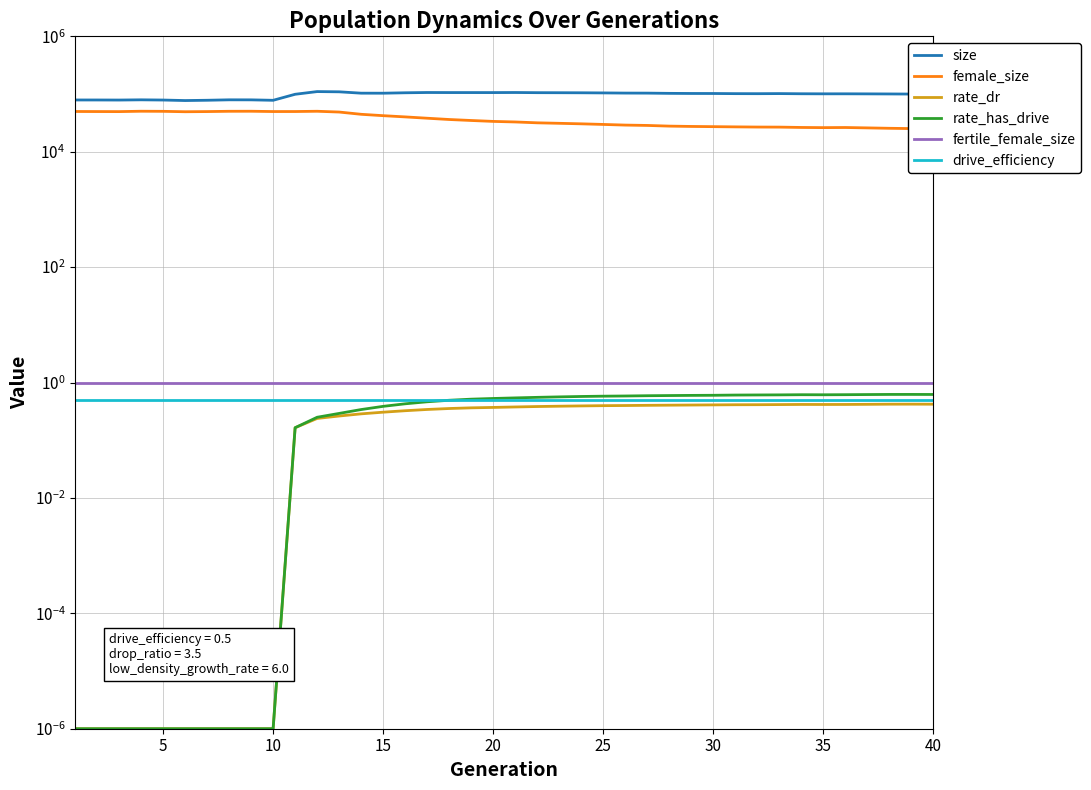

What is the difference between the highest and lowest values at 5?

78850.0